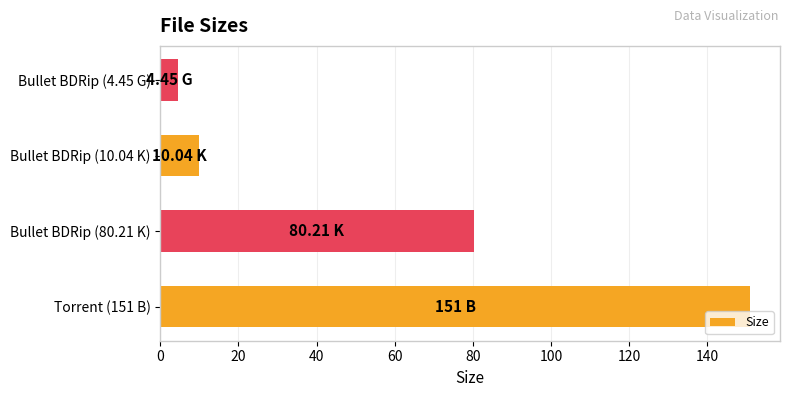

What is the change in value from Torrent (151 B) to Bullet BDRip (80.21 K)?

-70.8